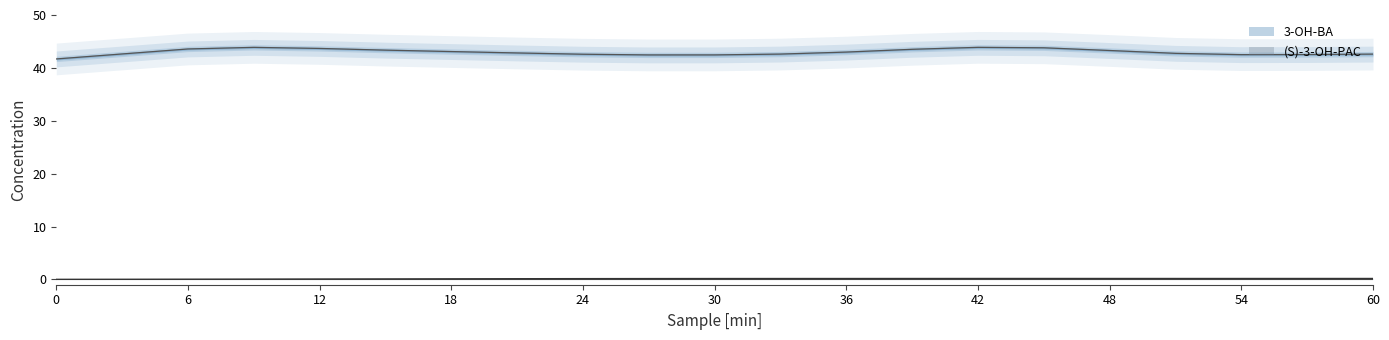

True or false: the data shows 0.0 at 0.

True